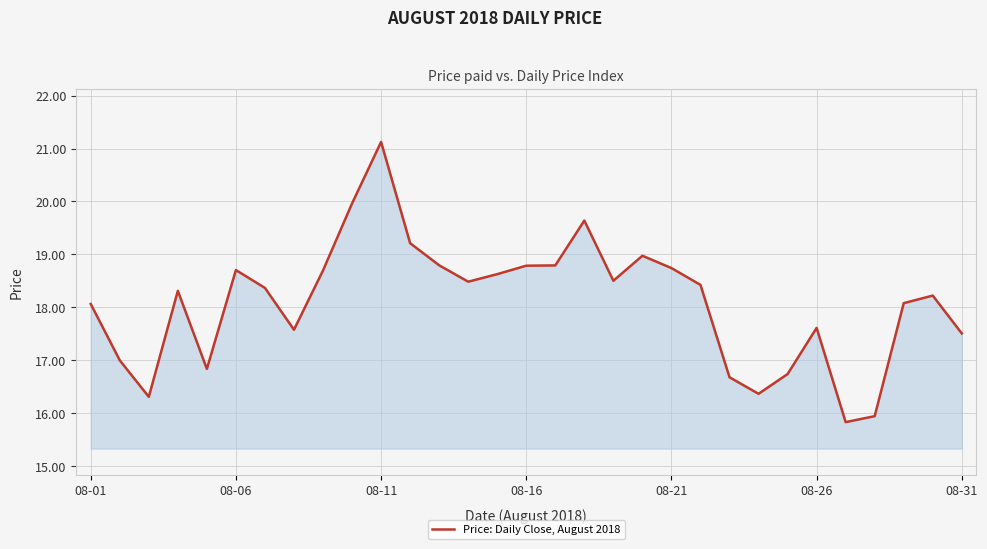

Does the chart have visible grid lines?

Yes